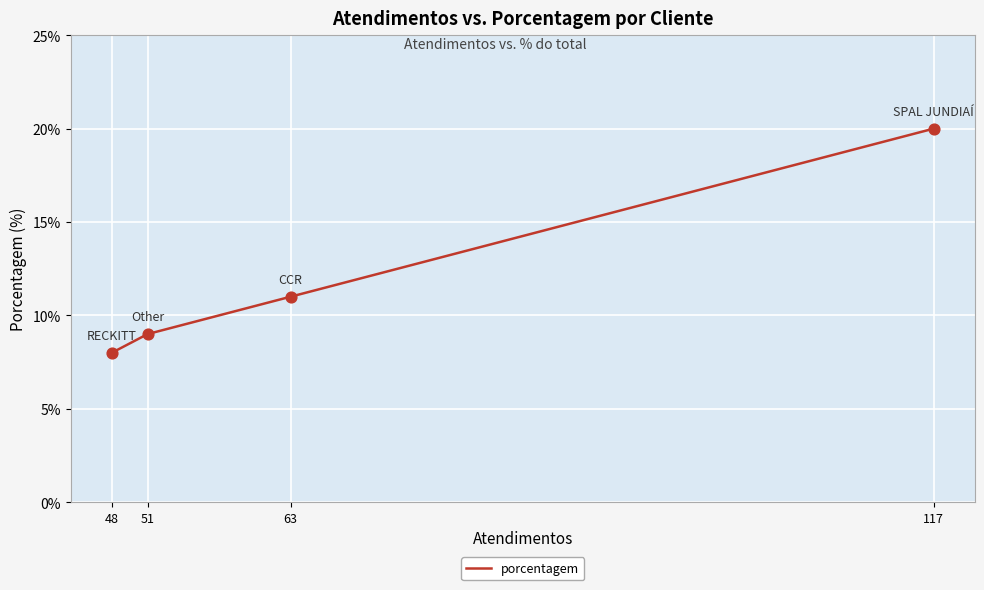

Approximately how many times larger is the value at 63 compared to 51?

1.2